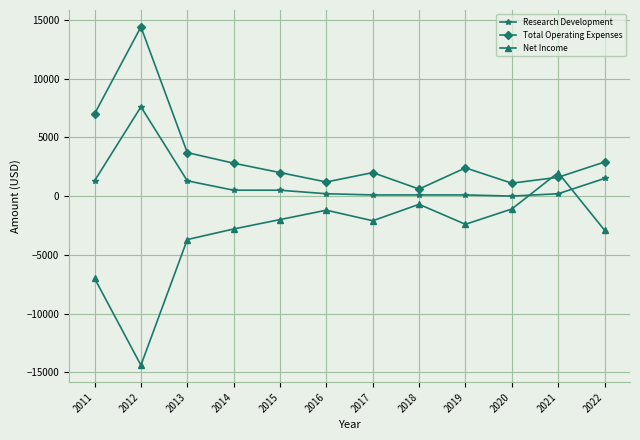

At which category does Net Income reach its first local valley?

2012